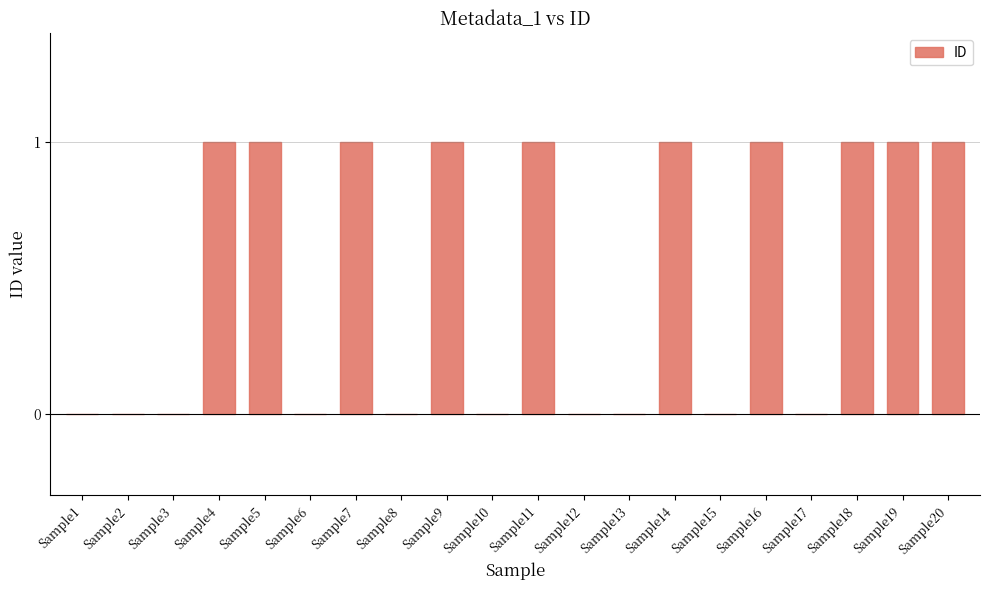

Is it true that the value at Sample3 is -1?

False